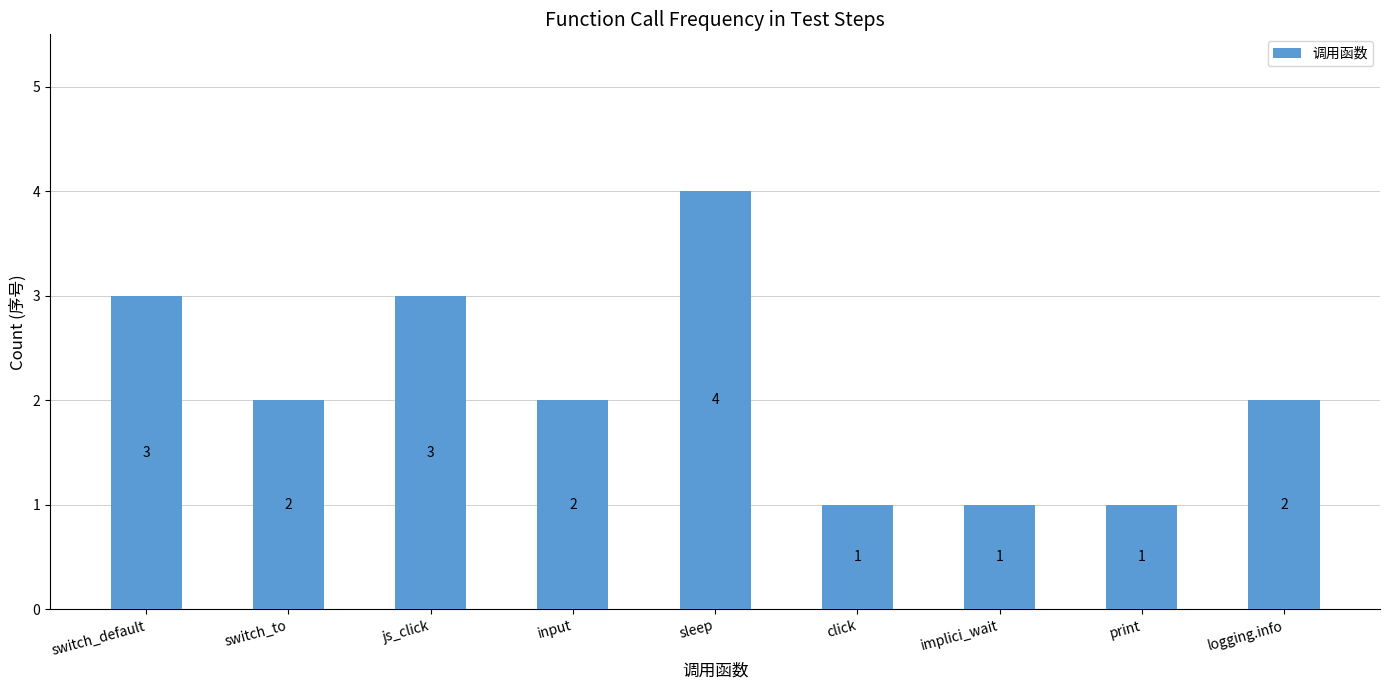

Is it true that the value at print is 0?

False